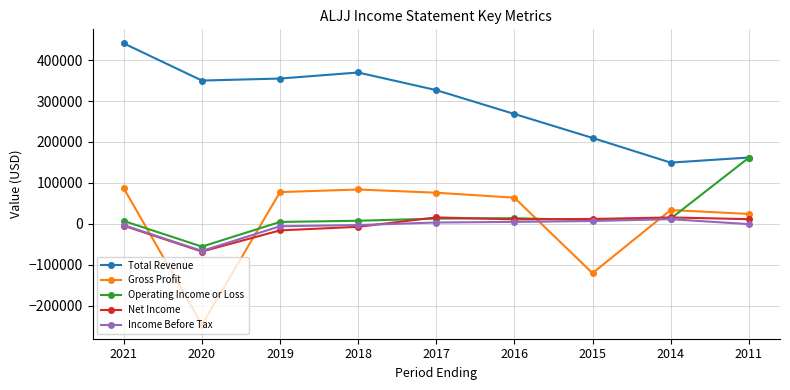

Count the number of categories in the chart.

9